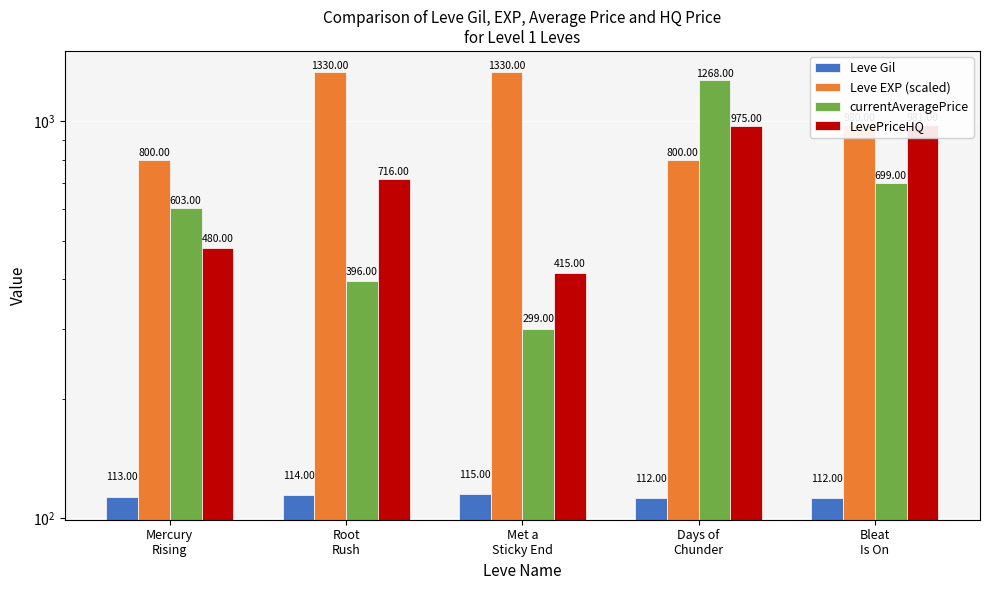

What is the difference between the maximum and minimum values in the LevePriceHQ series?

566